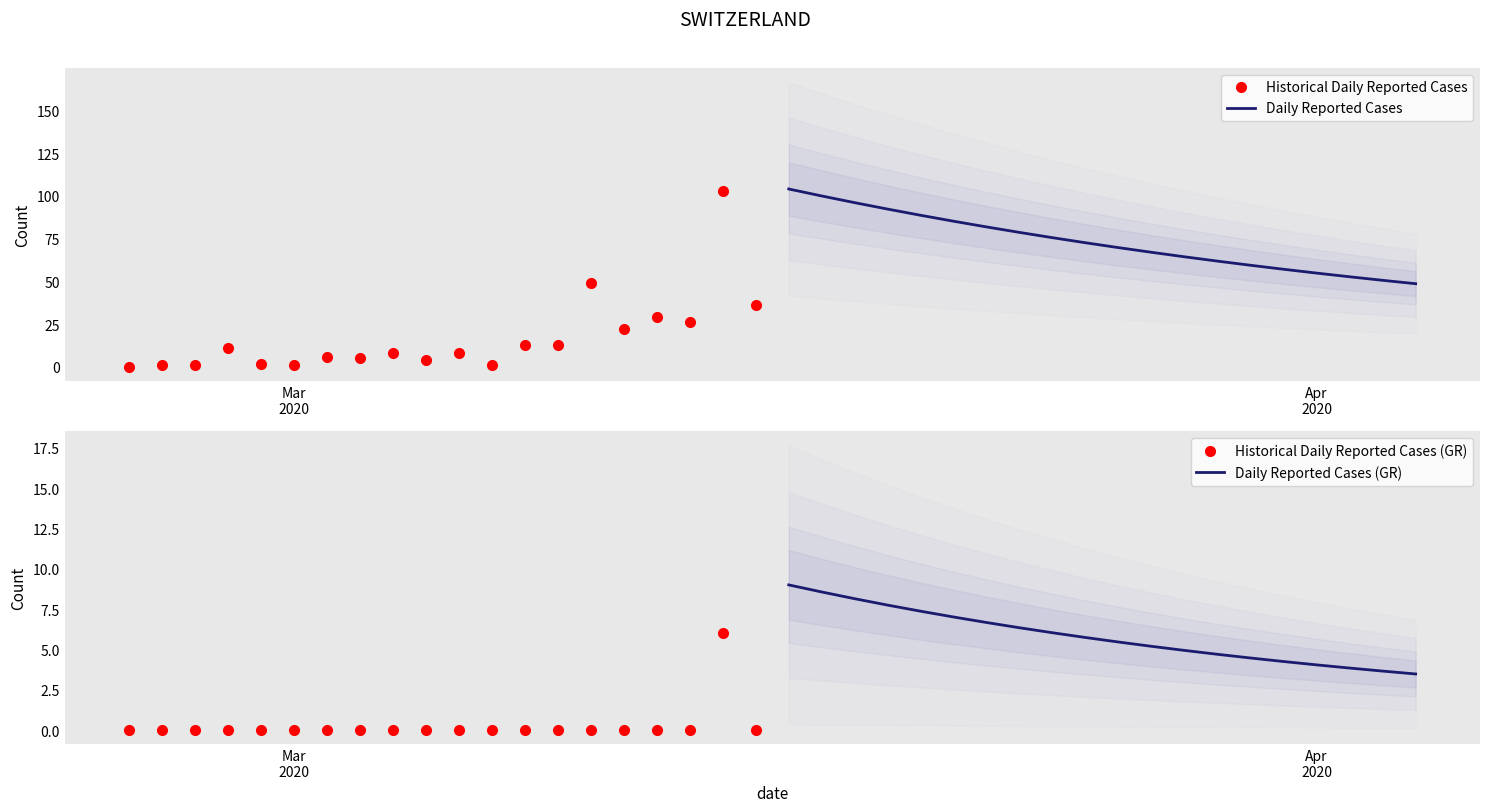

What is the highest value of the Daily Reported Cases series?

104.0